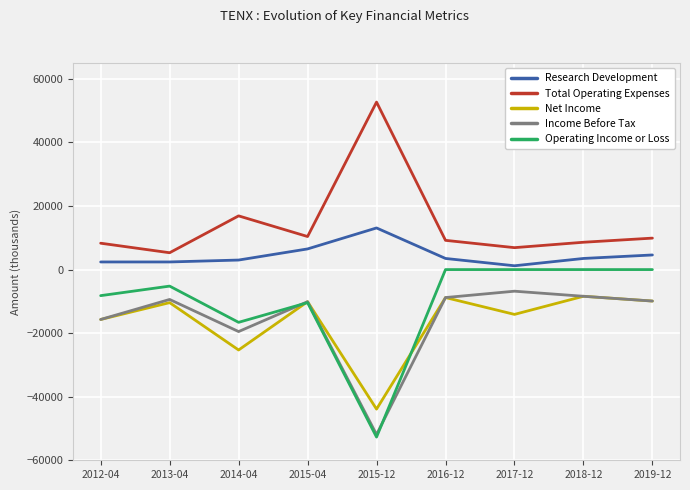

Does the chart display data point markers on the line(s)?

No